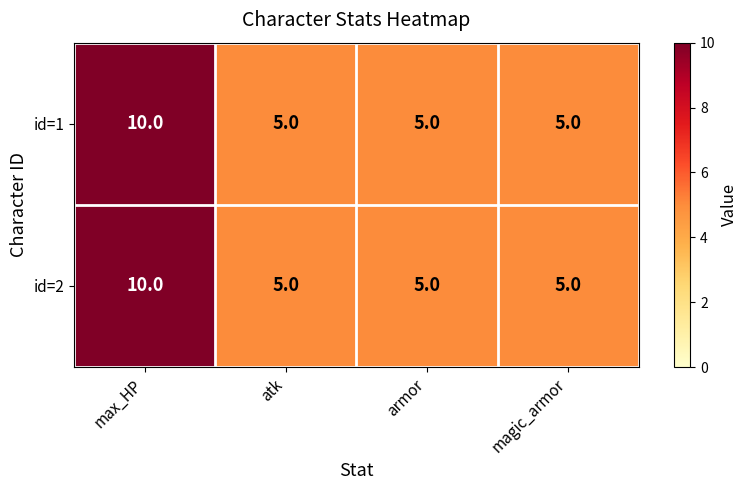

What is the average value of the id=1 series?

6